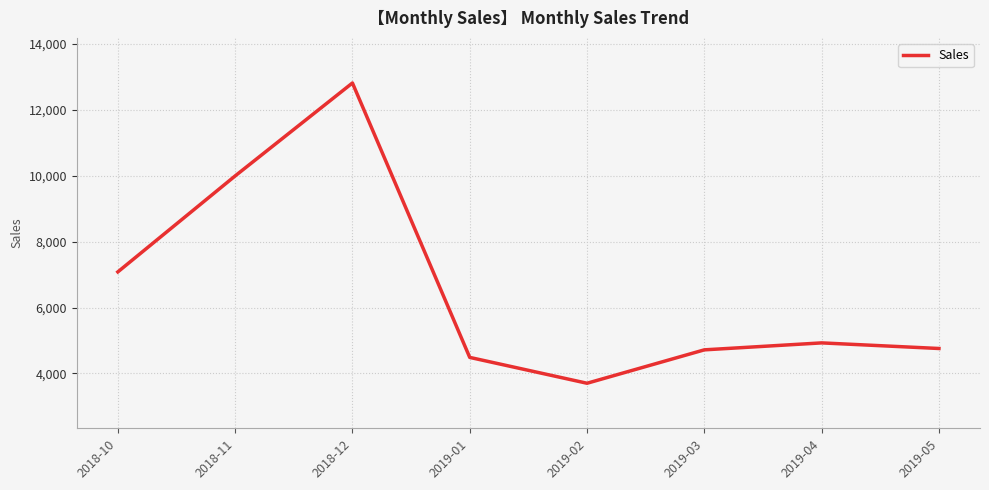

Which label corresponds to the smallest value in the chart?

2019-02